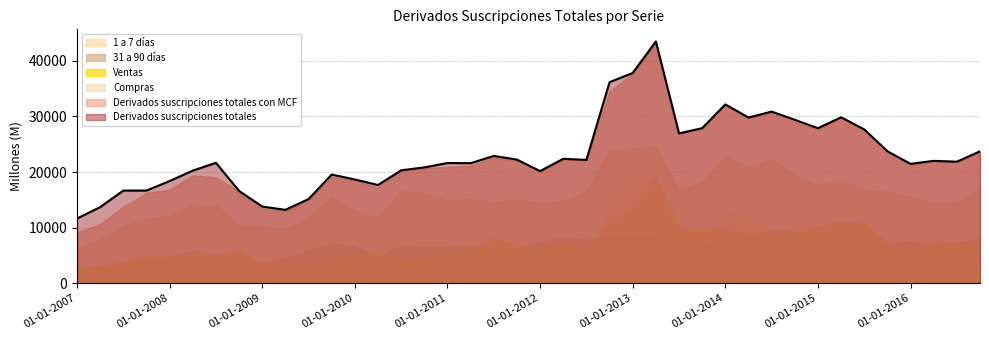

Where does the 31 a 90 días series first go above 6940?

01-10-2009